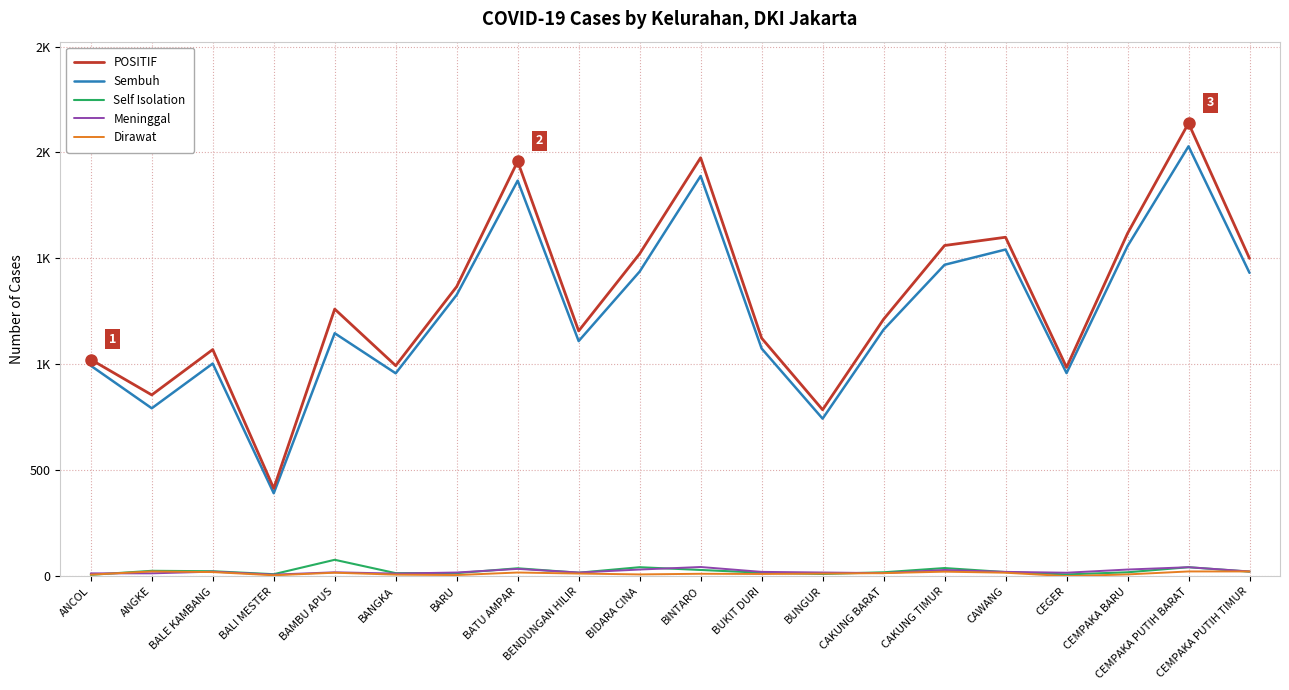

Is it true that Meninggal equals 30 at CAKUNG TIMUR?

True